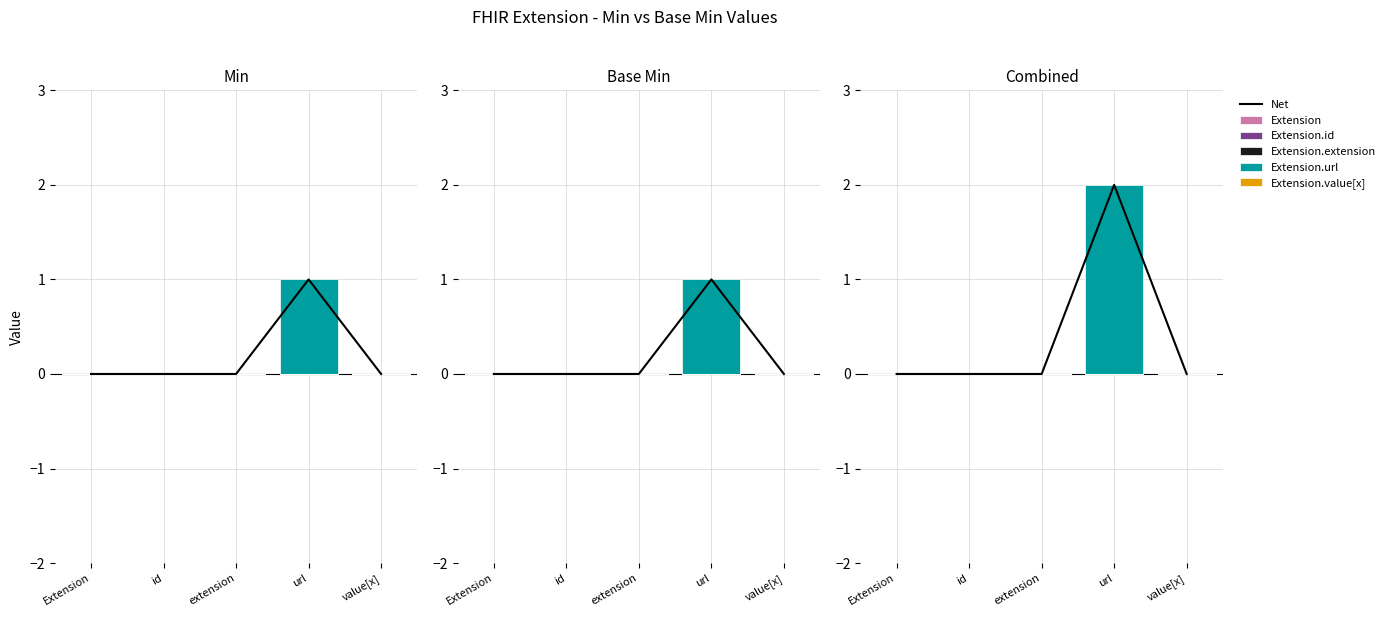

Reading left to right, what are all the values shown in this chart?

Net: Extension=0	id=0	extension=0	url=2	value[x]=0
Extension: Extension=0	id=0	extension=0	url=0	value[x]=0
Extension.id: Extension=0	id=0	extension=0	url=0	value[x]=0
Extension.extension: Extension=0	id=0	extension=0	url=0	value[x]=0
Extension.url: Extension=0	id=0	extension=0	url=2	value[x]=0
Extension.value[x]: Extension=0	id=0	extension=0	url=0	value[x]=0